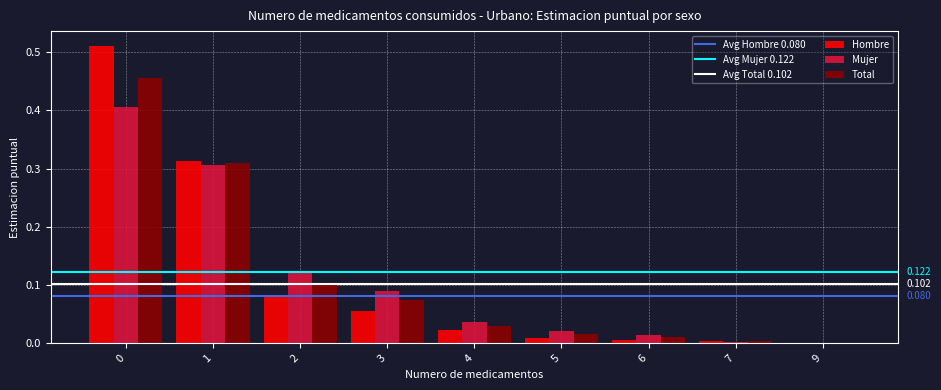

Is the value of Total at 7 greater than the value of Hombre at 3?

No